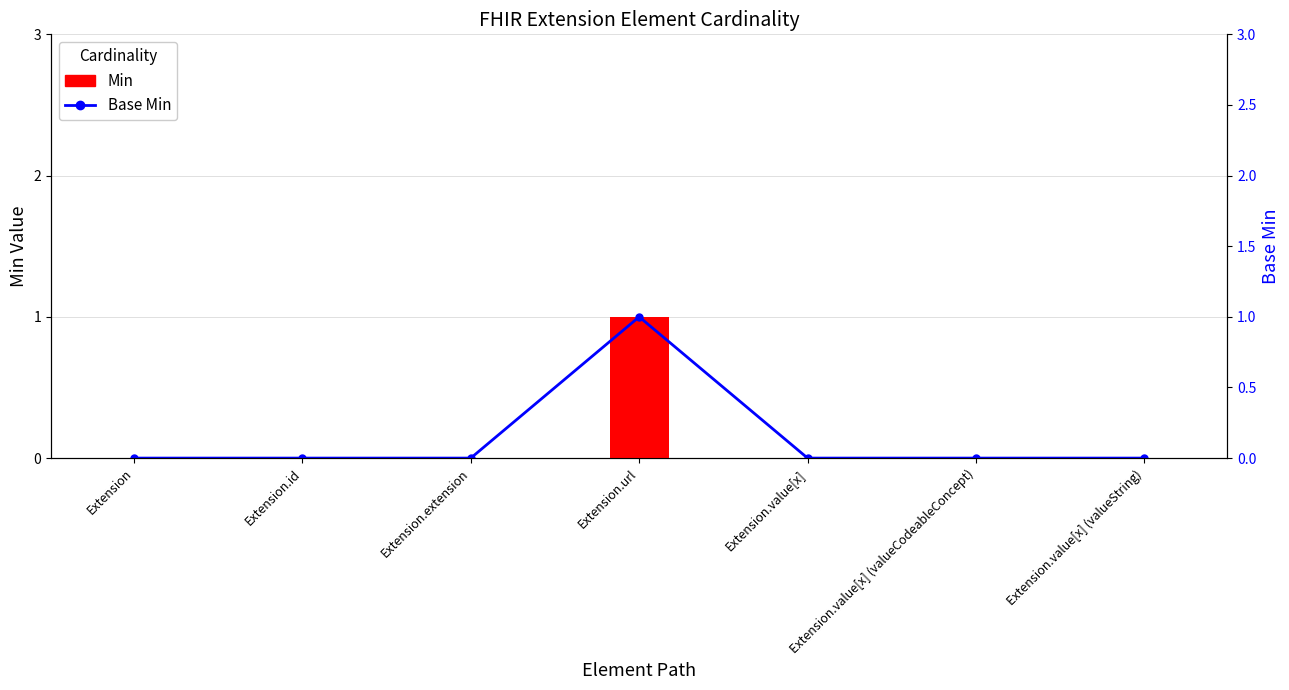

Which category has the lowest value across all series?

Extension